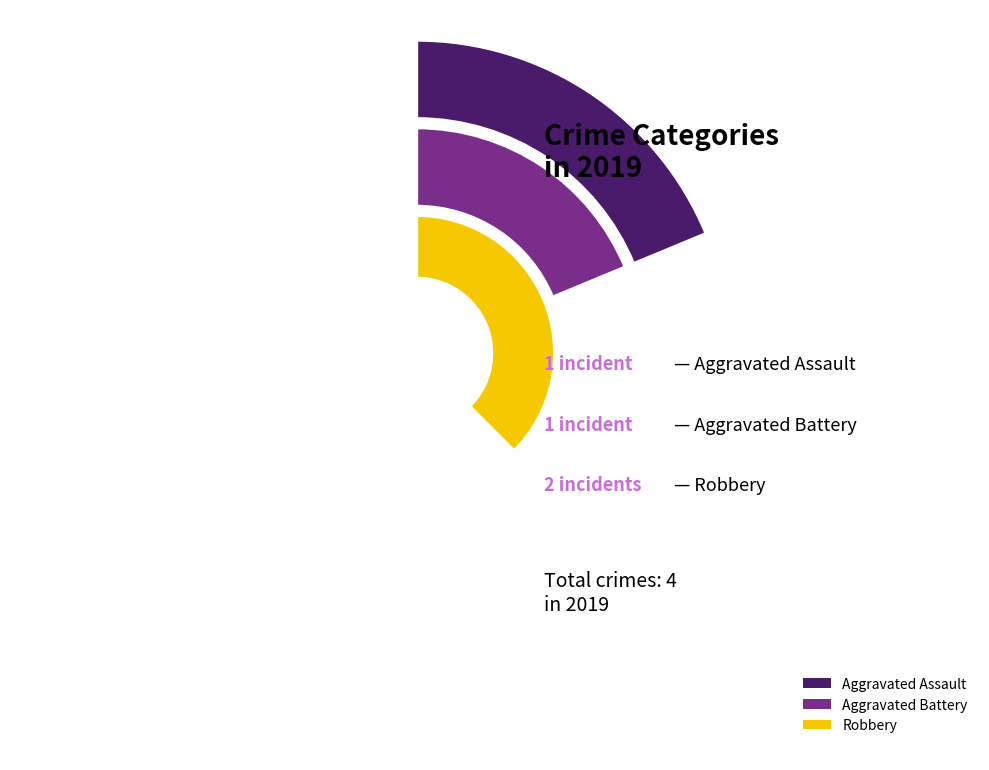

How many slices are in this pie chart?

3